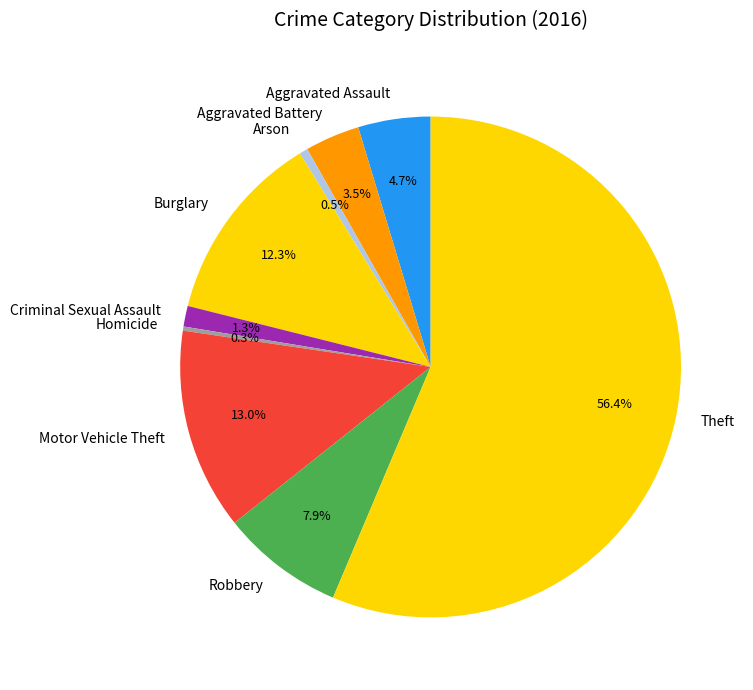

Does Aggravated Battery represent more than half of the total?

No